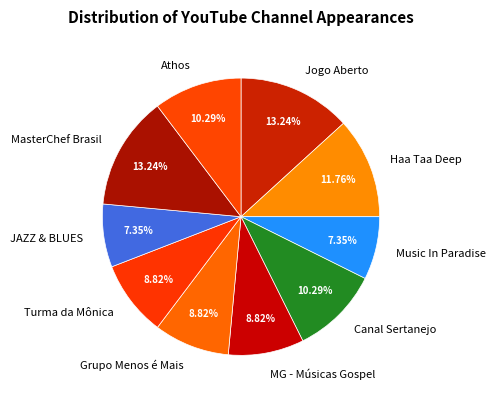

Count the number of slices in the pie.

10